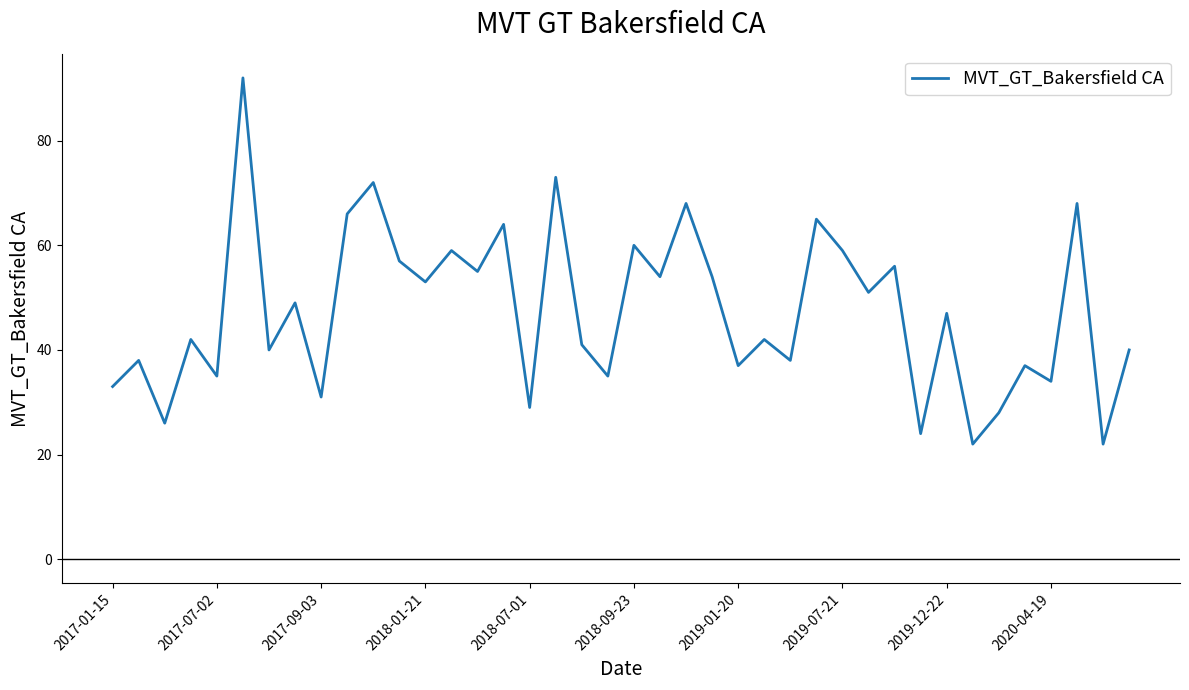

What is the greatest value displayed?

92